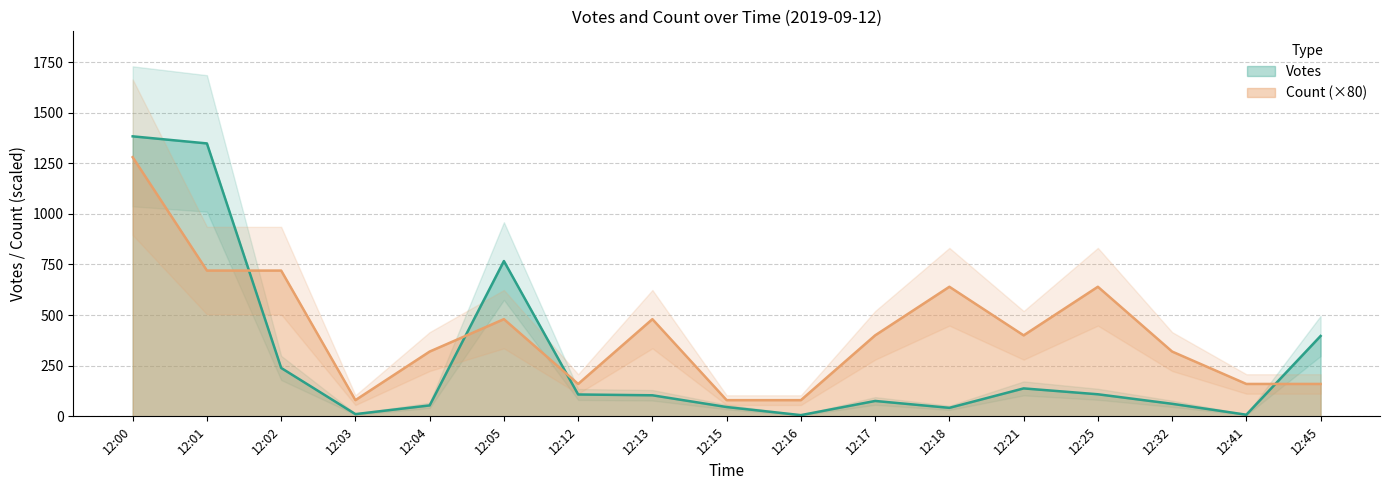

True or false: Votes and Count (×80) intersect in this chart.

True